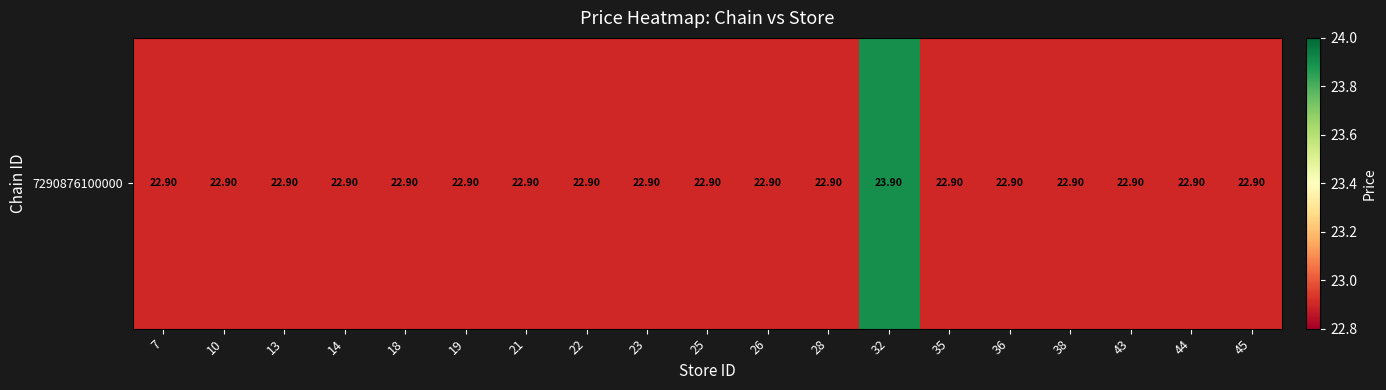

Where is the data nearest to the value 23?

7